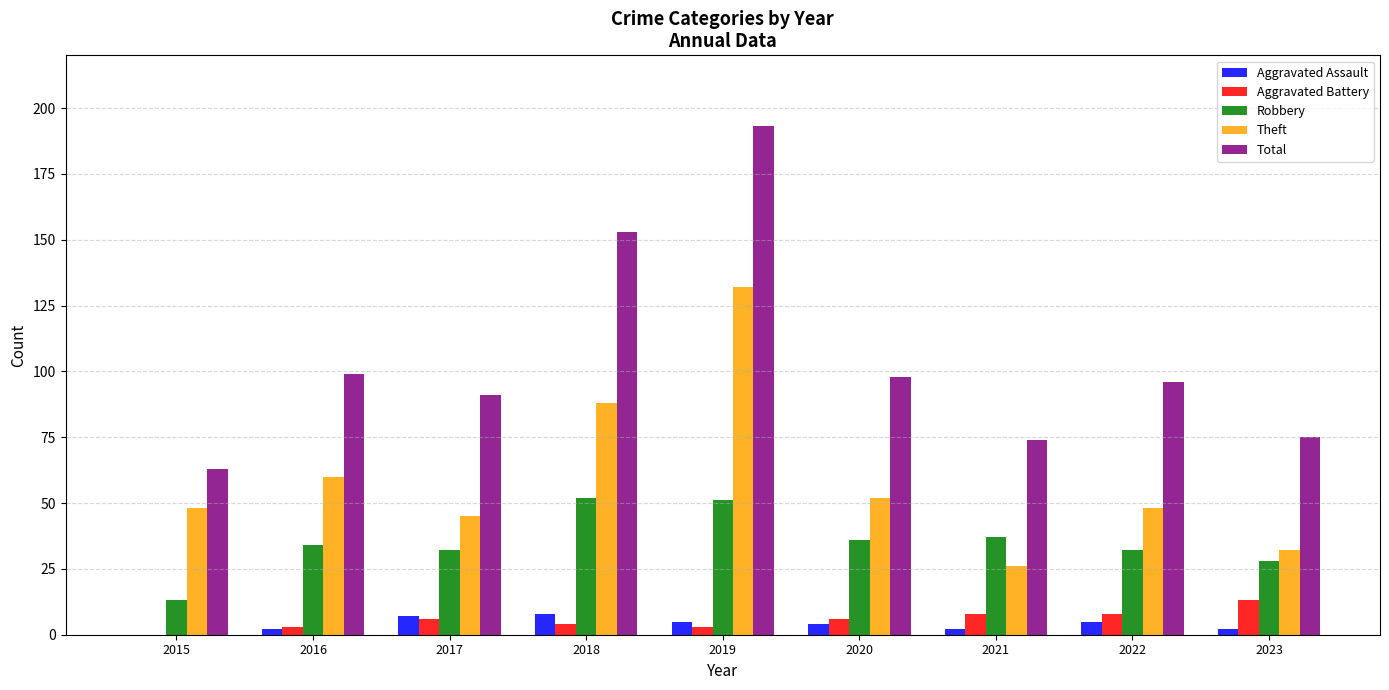

The value of Aggravated Battery at 2015 is 0. True or false?

True